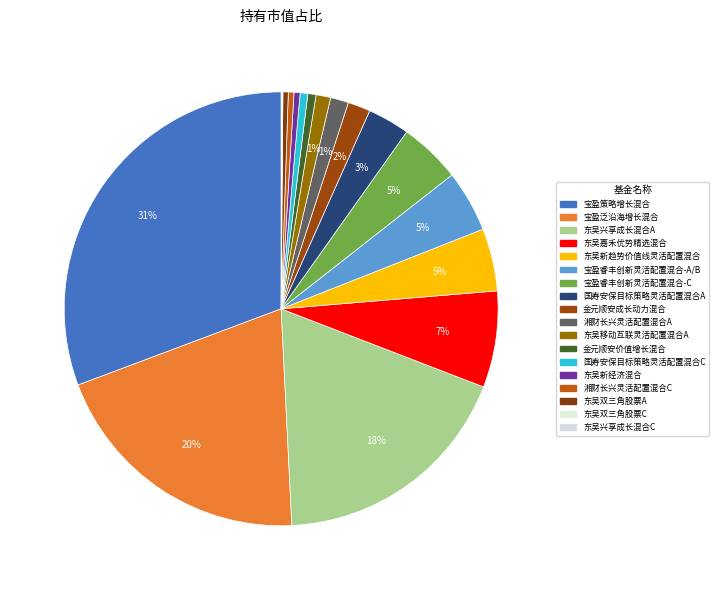

Which category has the biggest portion of the pie?

宝盈策略增长混合